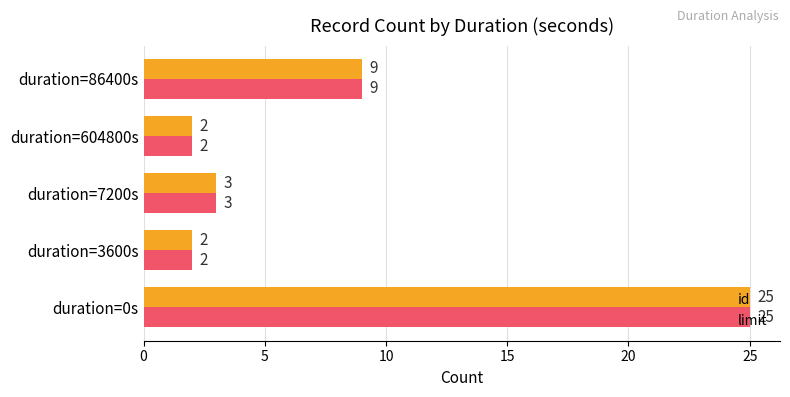

What is the difference between the maximum and minimum values in the id series?

23